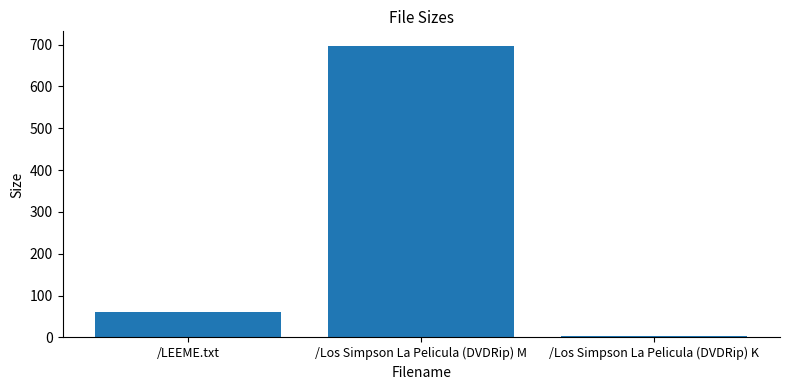

How many data points are less than 60?

1